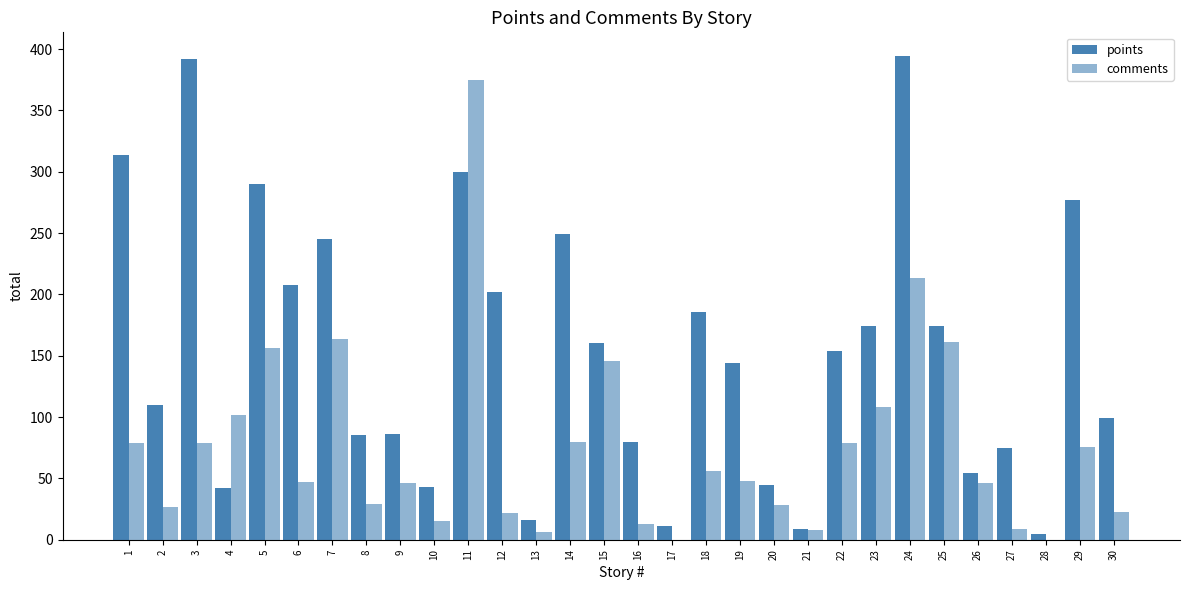

Is it true that points equals 144 at 19?

True